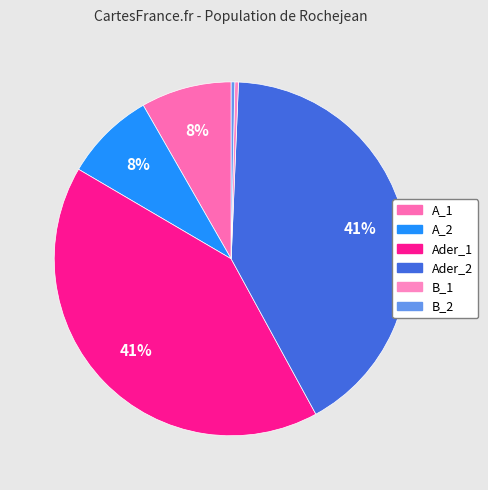

Does any single category account for the majority?

No